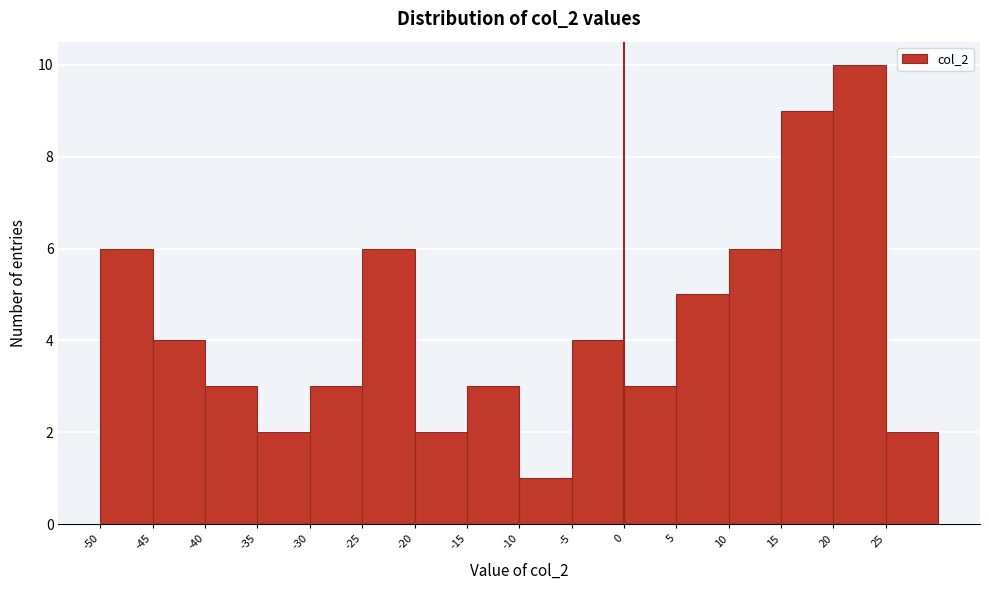

How tall is the bar that spans 20 to 25 on the x-axis? The values are not printed on the chart, so give them approximately, as read against the axis.

10